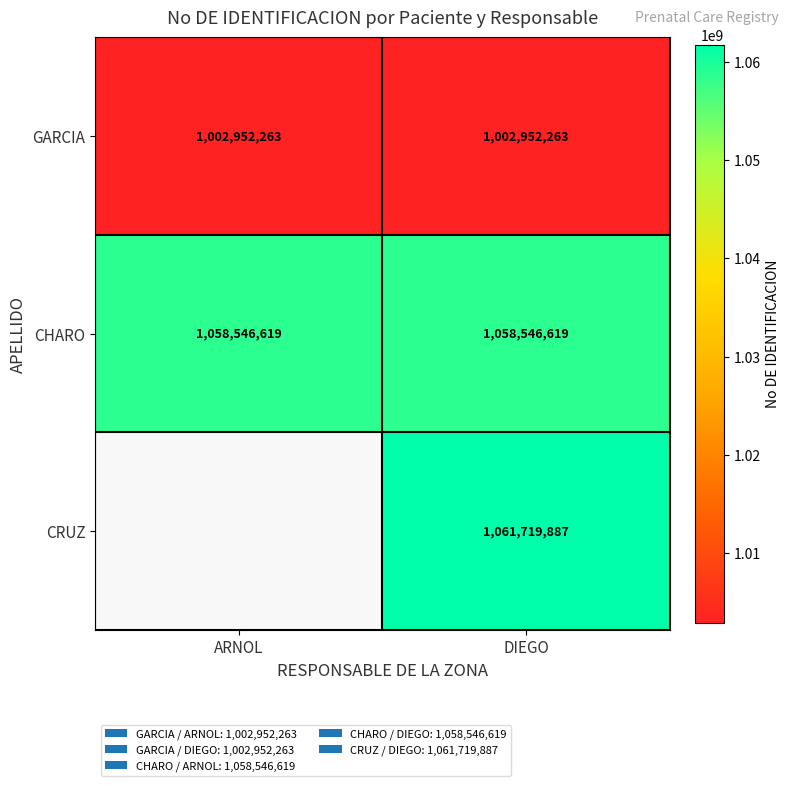

How many categories are shown in the chart?

2